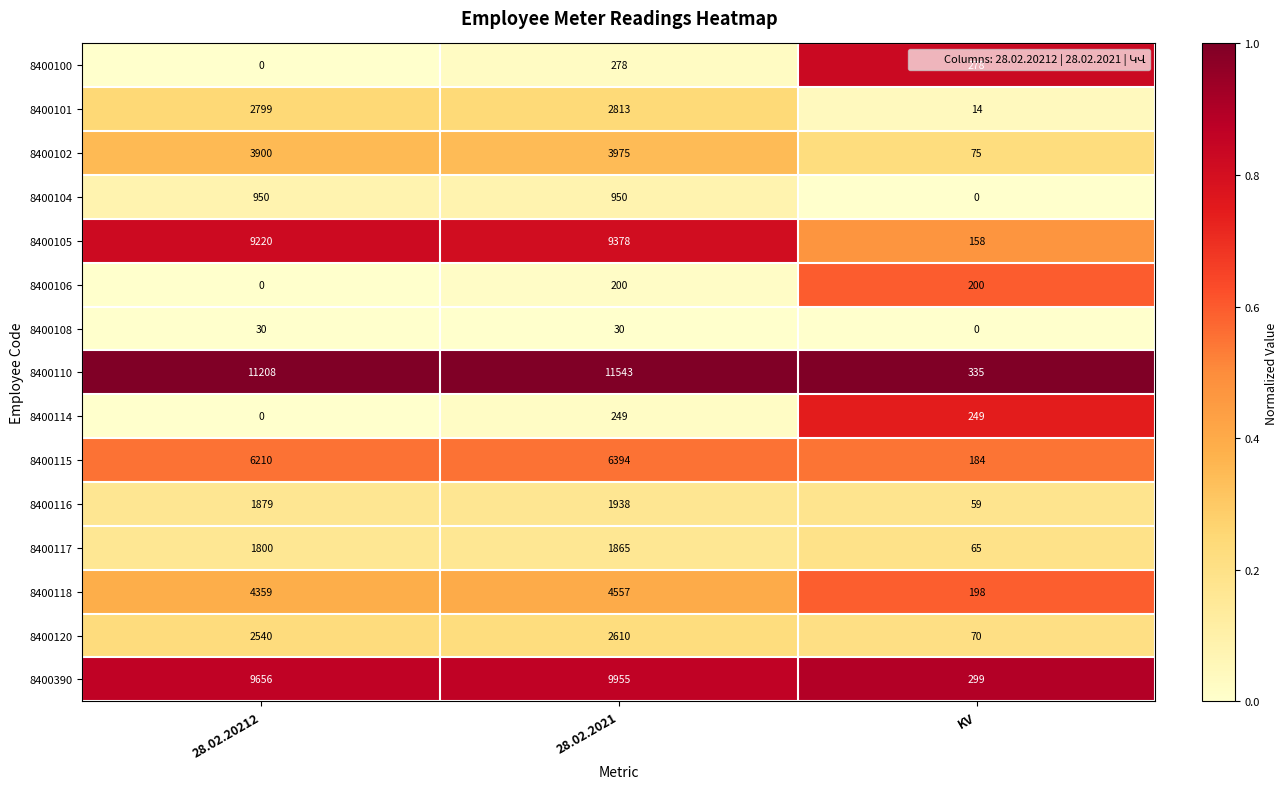

At 28.02.2021, list the series in order from largest to smallest.

8400110, 8400390, 8400105, 8400115, 8400118, 8400102, 8400101, 8400120, 8400116, 8400117, 8400104, 8400100, 8400114, 8400106, 8400108